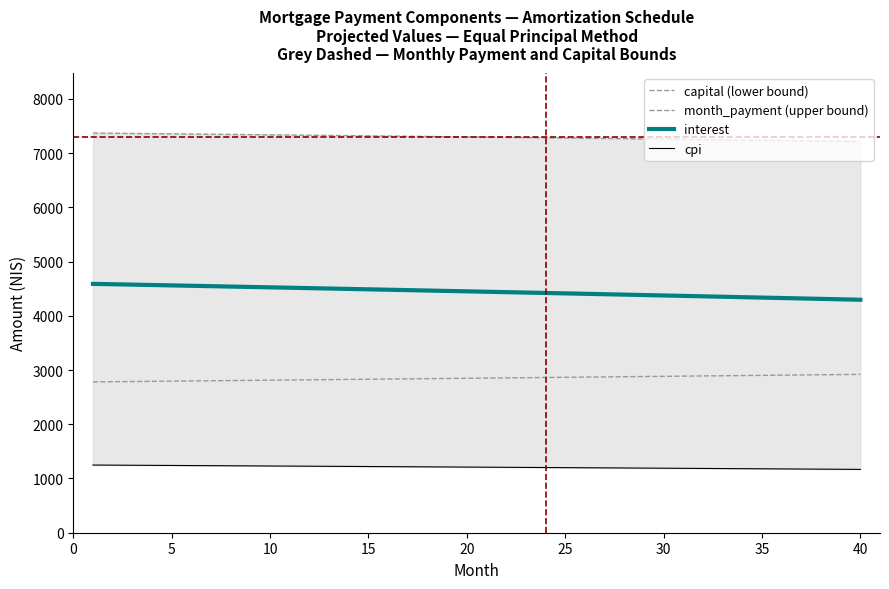

How many data points in interest are less than 4451?

20